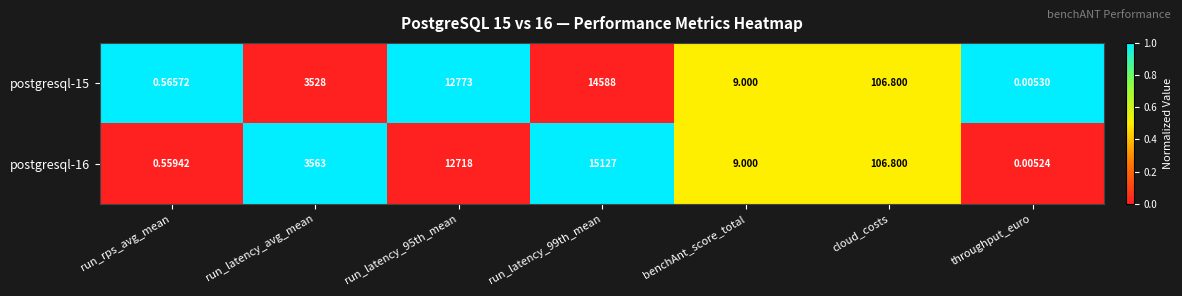

Which category has the lowest value across all series?

throughput_euro